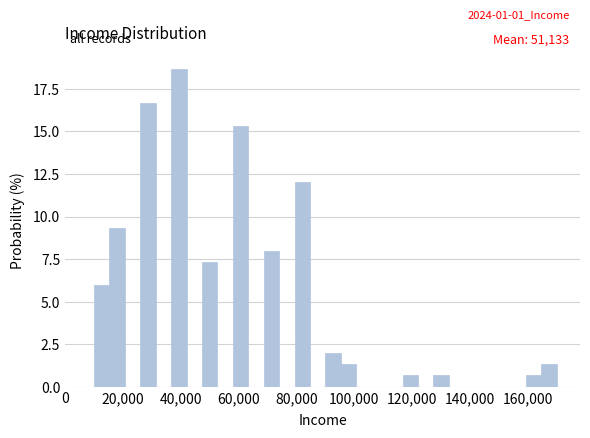

Around what value on the x-axis is the tallest bar? Give the approximate position of its centre, as read against the axis.

40000